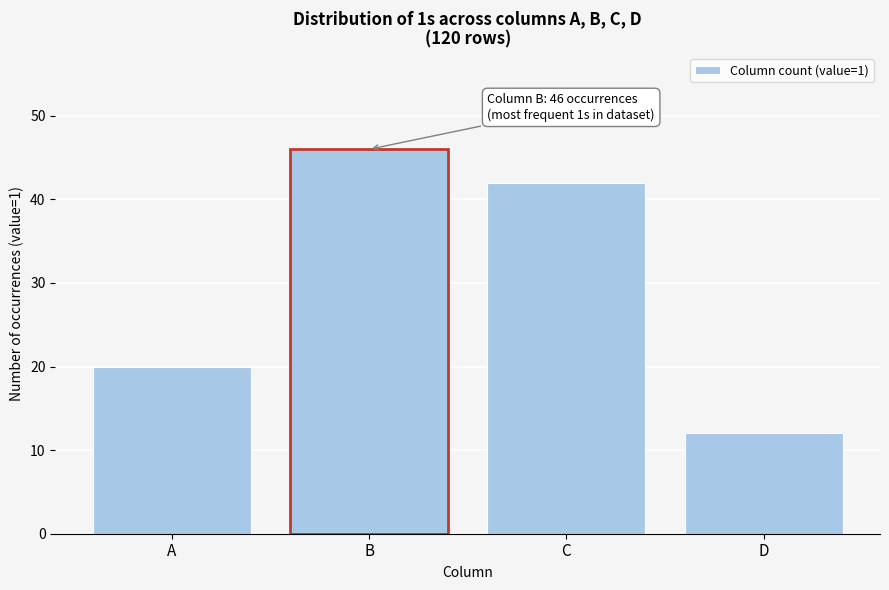

Reading right to left, what are all the values shown in this chart?

12	42	46	20